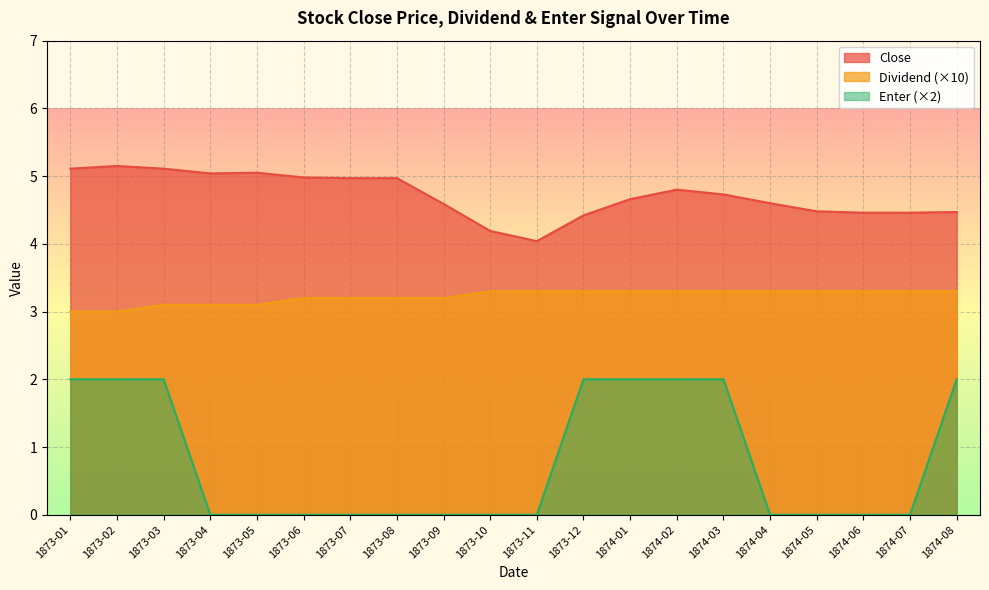

What is the total value across all series at 1873-04?

8.1